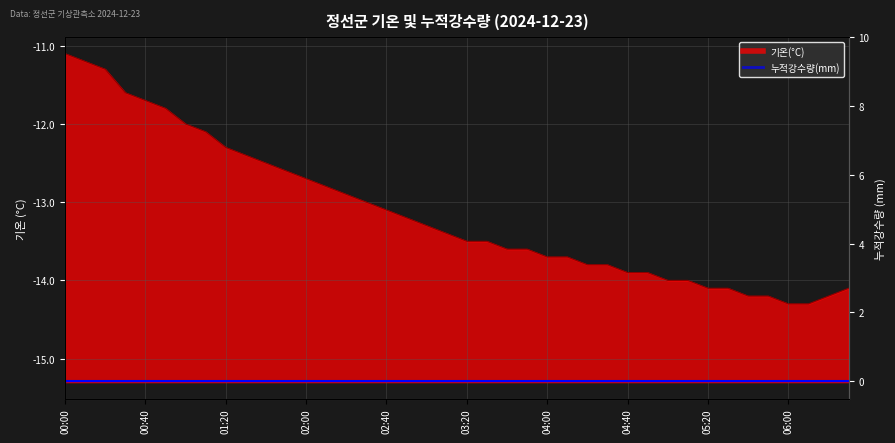

Rank the categories by value from lowest to highest.

06:00, 06:10, 05:40, 05:50, 06:20, 05:20, 05:30, 06:30, 05:00, 05:10, 04:40, 04:50, 04:20, 04:30, 04:00, 04:10, 03:40, 03:50, 03:20, 03:30, 03:10, 03:00, 02:50, 02:40, 02:30, 02:20, 02:10, 02:00, 01:50, 01:40, 01:30, 01:20, 01:10, 01:00, 00:50, 00:40, 00:30, 00:20, 00:10, 00:00